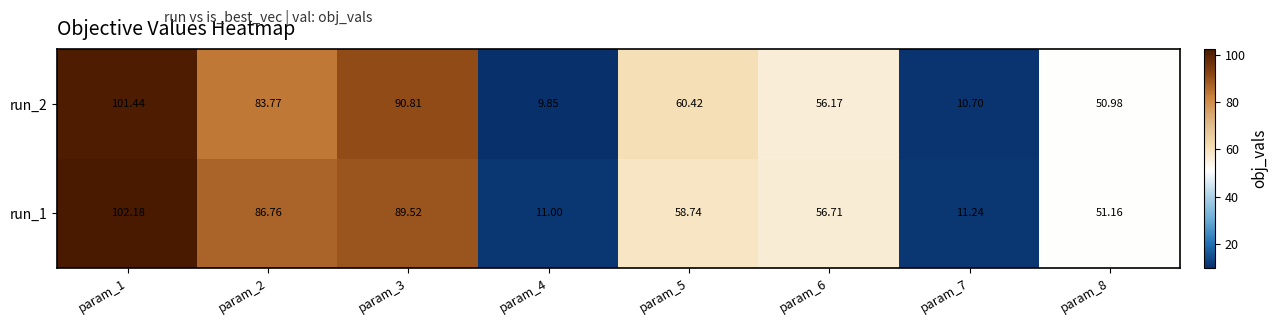

Is the value of run_1 at param_7 greater than the value of run_2 at param_5?

No